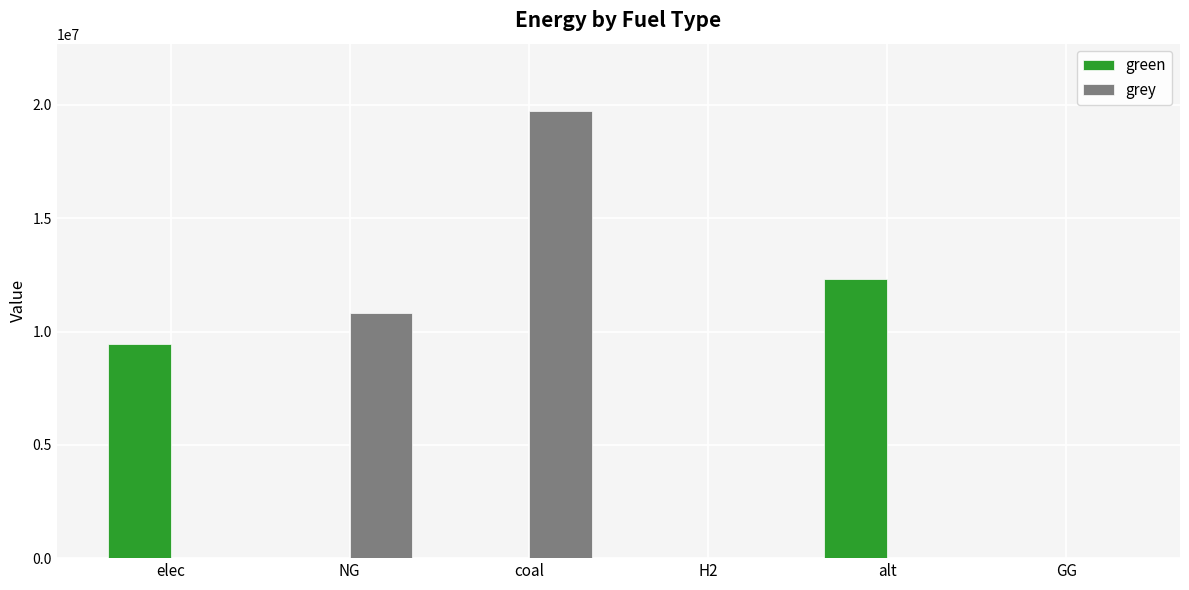

Which series has the largest total across all categories?

grey